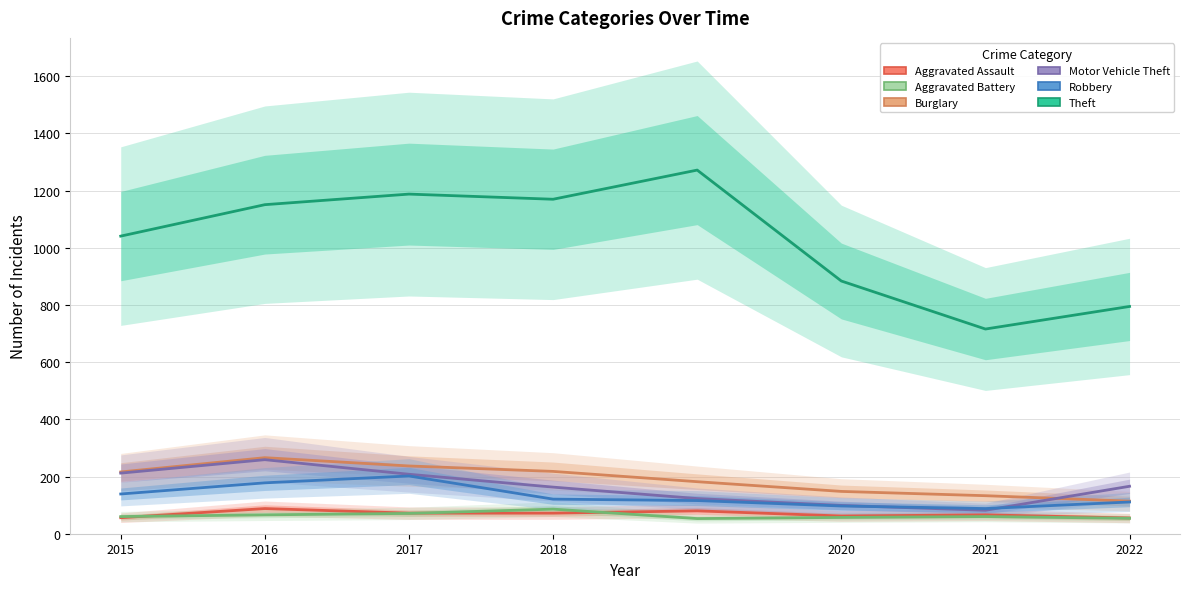

Rank the categories by Motor Vehicle Theft value from lowest to highest.

2021, 2020, 2019, 2018, 2022, 2017, 2015, 2016